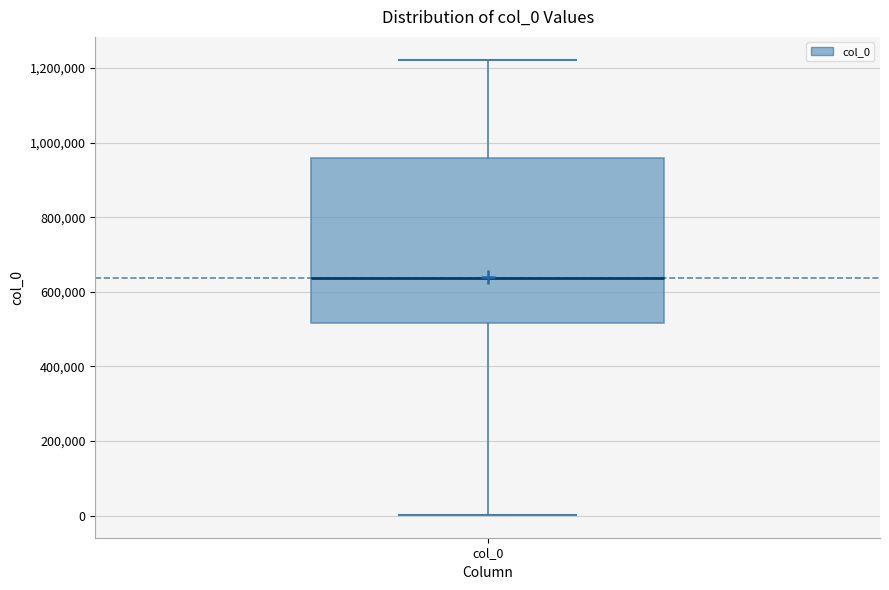

Read this box plot against the y-axis: the position of the median line, the range covered by the box, and the ends of both whiskers. The values are not printed on the chart, so give them approximately, as read against the axis.

median 640000, box 520000 to 960000, whiskers 0 to 1220000